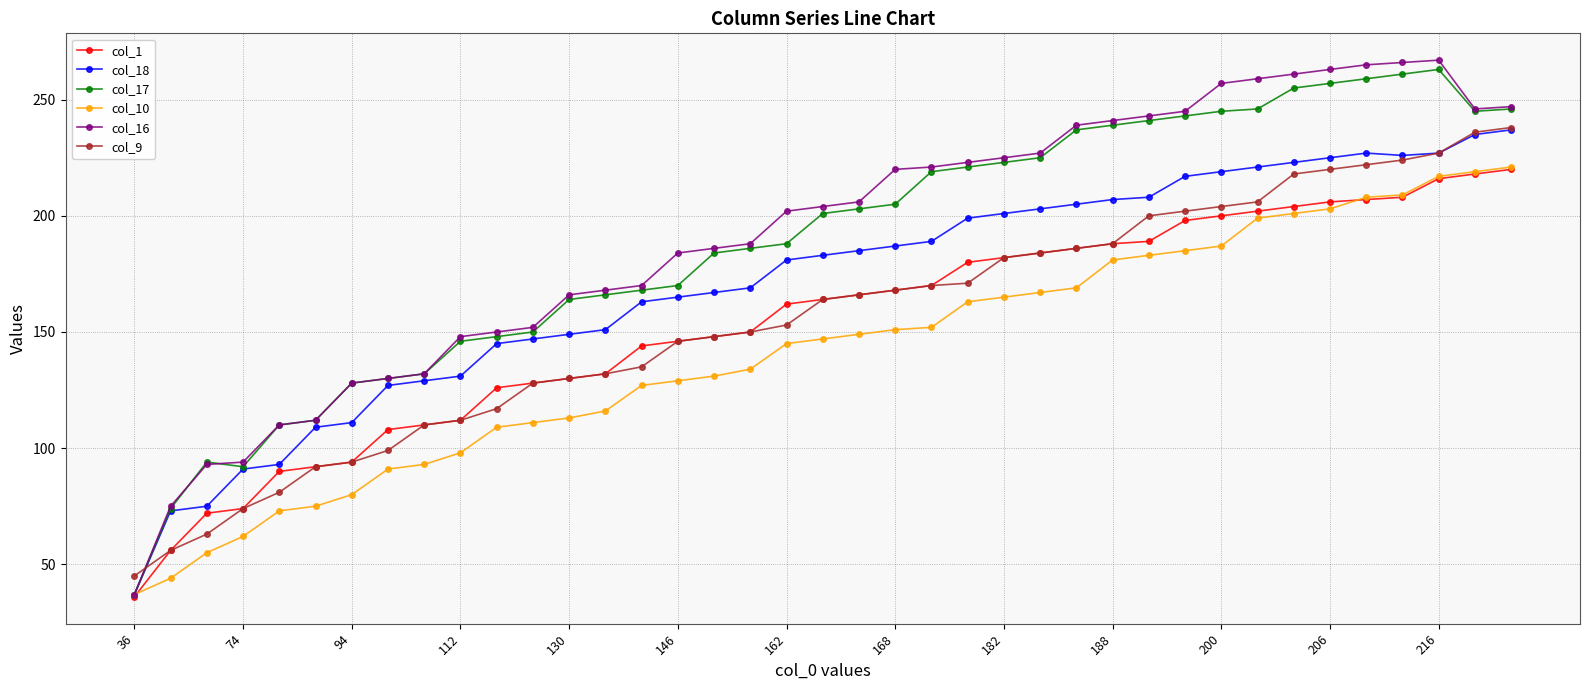

How many data points in col_10 are less than 147?

19